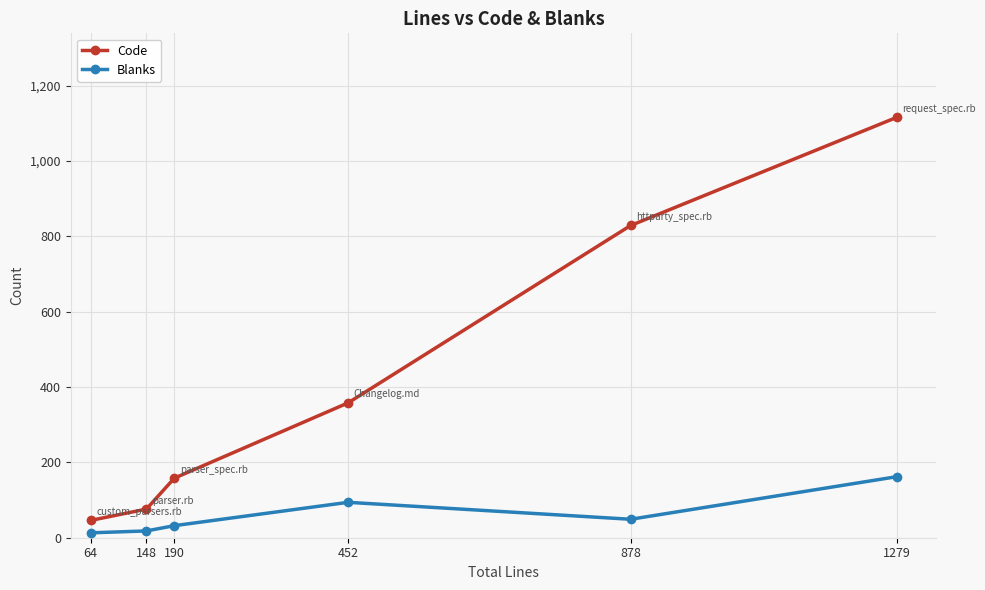

What is the sum of all Code values?

2583